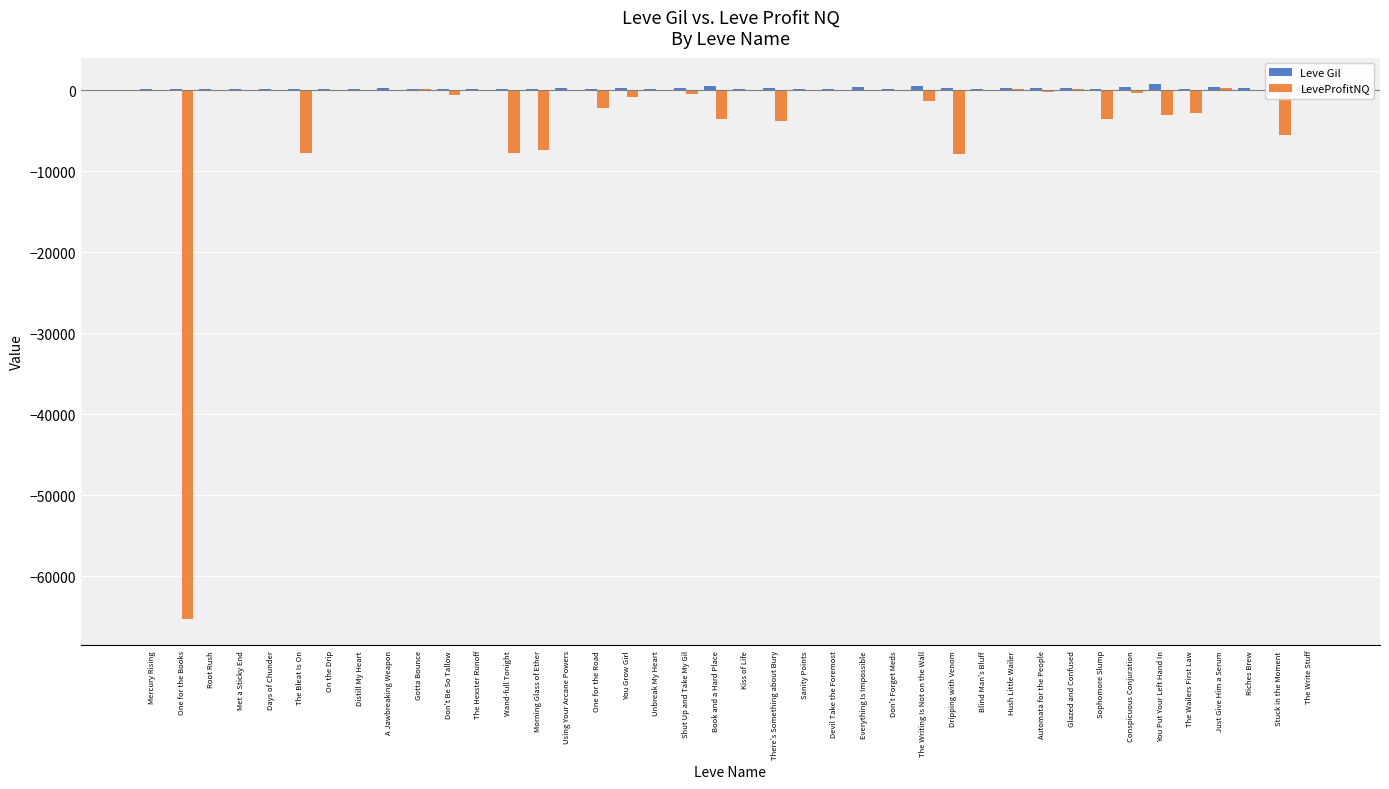

Are the bars horizontal?

No